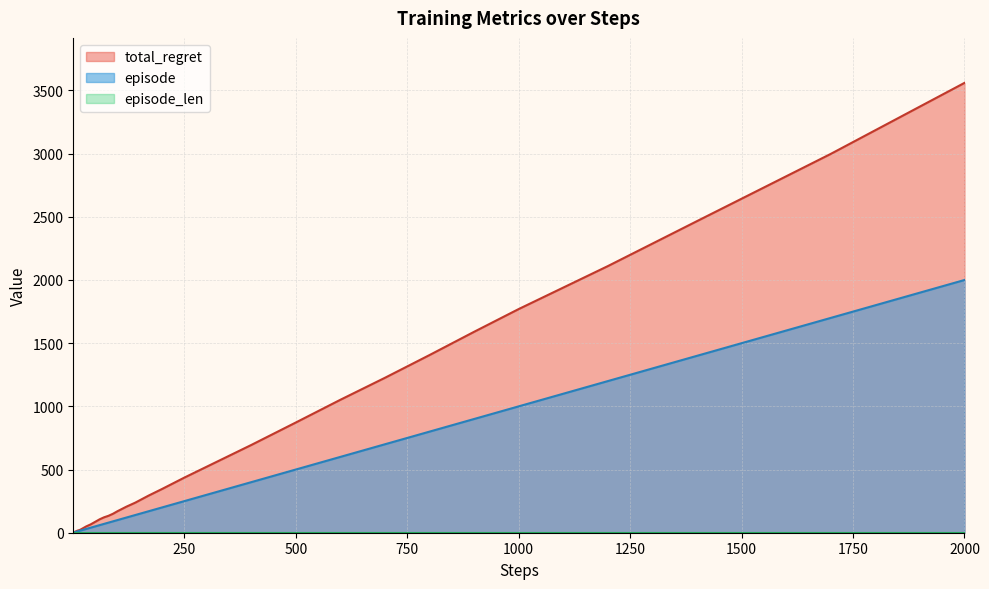

At how many categories does at least one series exceed 563?

11